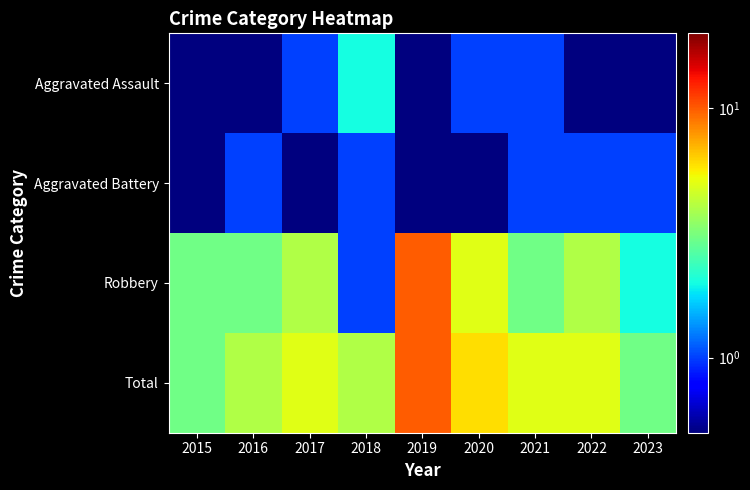

Reading left to right, list all the values displayed in this chart.

Aggravated Assault: 2015=0.1	2016=0.1	2017=1.0	2018=2.0	2019=0.1	2020=1.0	2021=1.0	2022=0.1	2023=0.1
Aggravated Battery: 2015=0.1	2016=1.0	2017=0.1	2018=1.0	2019=0.1	2020=0.1	2021=1.0	2022=1.0	2023=1.0
Robbery: 2015=3.0	2016=3.0	2017=4.0	2018=1.0	2019=10.0	2020=5.0	2021=3.0	2022=4.0	2023=2.0
Total: 2015=3.0	2016=4.0	2017=5.0	2018=4.0	2019=10.0	2020=6.0	2021=5.0	2022=5.0	2023=3.0